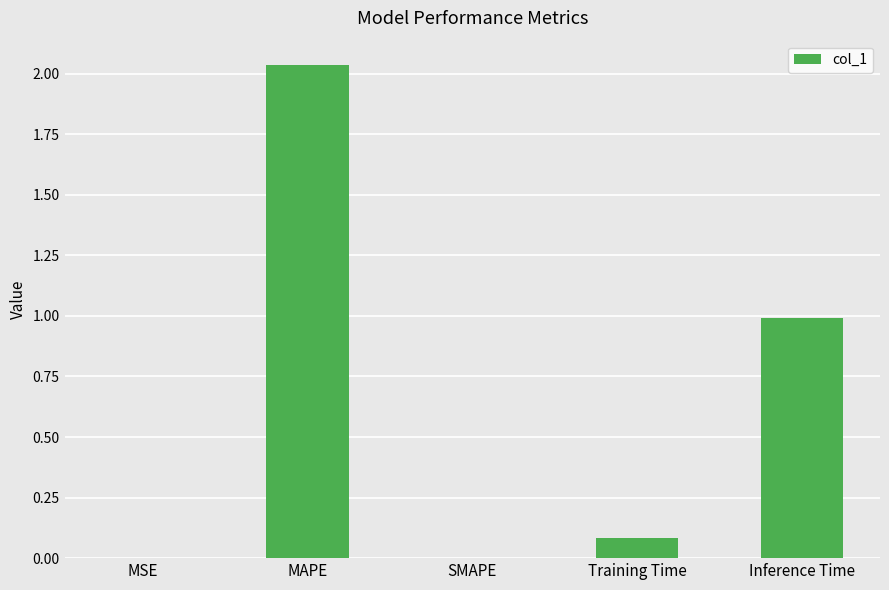

What is the average value?

0.6